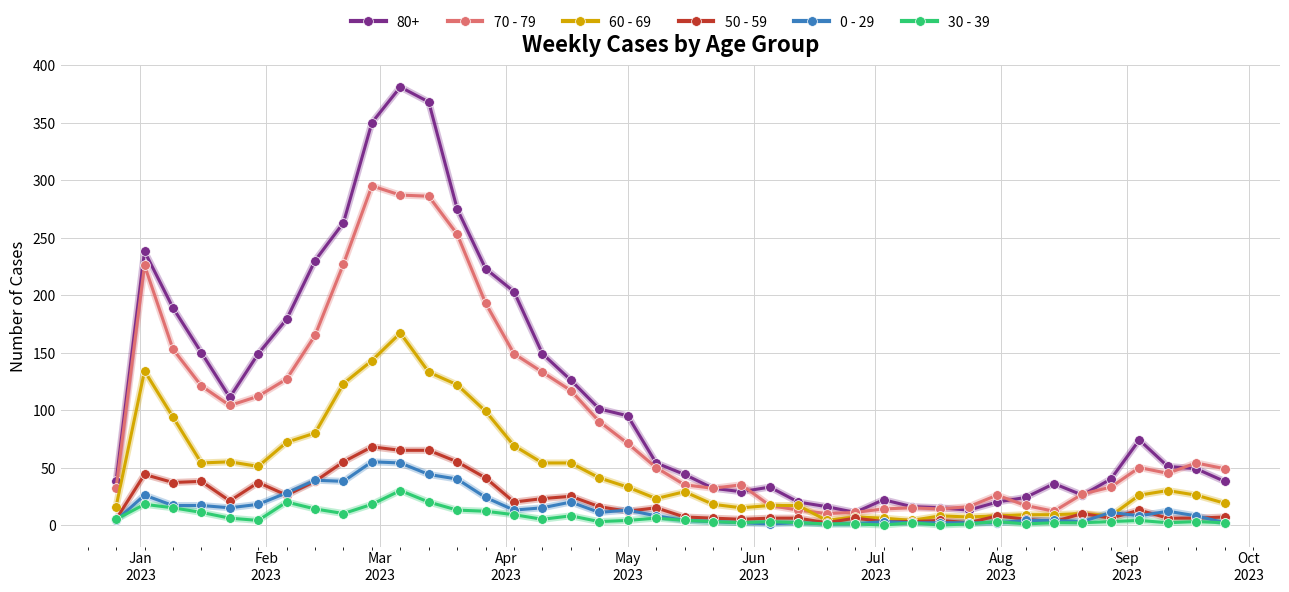

True or false: 0 - 29 and 80+ intersect in this chart.

False